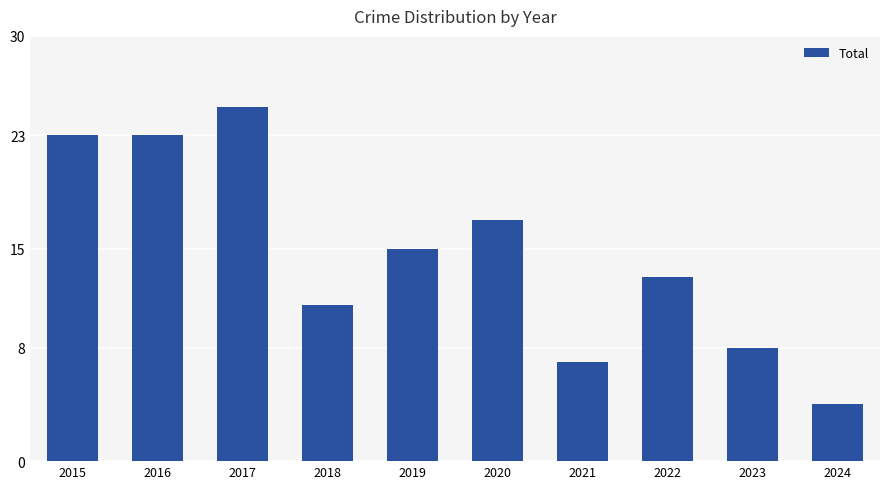

At which label does the data first exceed 15?

2015